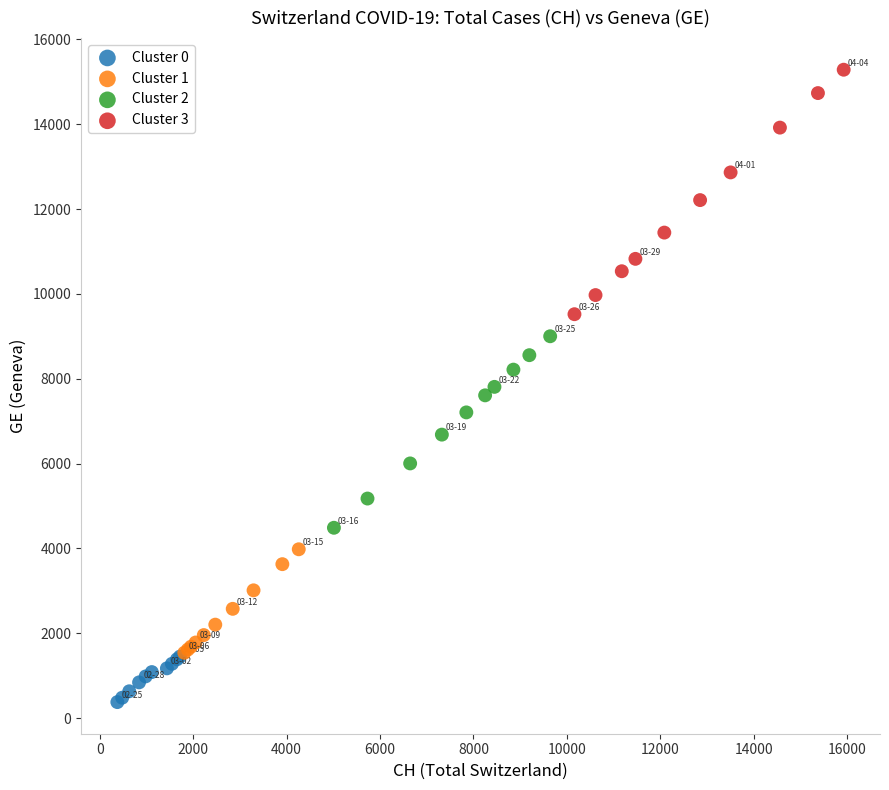

Which series has the widest spread of Y values?

Cluster 3